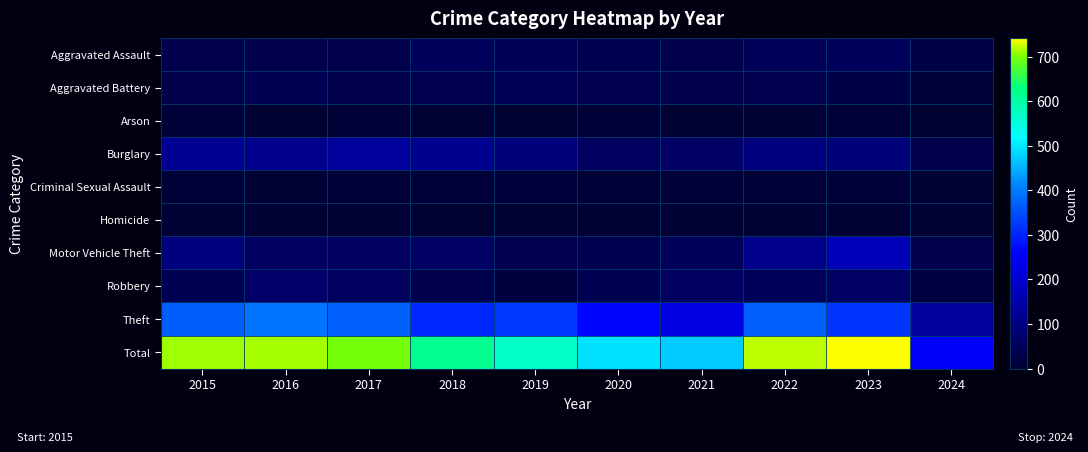

Reading left to right, extract all data points from this chart.

Aggravated Assault: 2015=32	2016=32	2017=32	2018=50	2019=43	2020=39	2021=32	2022=48	2023=50	2024=24
Aggravated Battery: 2015=31	2016=41	2017=32	2018=37	2019=44	2020=35	2021=31	2022=36	2023=30	2024=10
Arson: 2015=9	2016=1	2017=5	2018=2	2019=1	2020=6	2021=0	2022=2	2023=5	2024=0
Burglary: 2015=123	2016=113	2017=133	2018=117	2019=92	2020=55	2021=67	2022=95	2023=91	2024=32
Criminal Sexual Assault: 2015=9	2016=3	2017=7	2018=9	2019=11	2020=6	2021=10	2022=7	2023=9	2024=3
Homicide: 2015=3	2016=2	2017=2	2018=0	2019=0	2020=4	2021=2	2022=2	2023=3	2024=1
Motor Vehicle Theft: 2015=96	2016=59	2017=59	2018=63	2019=35	2020=40	2021=49	2022=110	2023=171	2024=32
Robbery: 2015=41	2016=69	2017=55	2018=33	2019=17	2020=40	2021=59	2022=50	2023=61	2024=18
Theft: 2015=369	2016=394	2017=372	2018=305	2019=325	2020=266	2021=224	2022=372	2023=321	2024=131
Total: 2015=713	2016=714	2017=697	2018=616	2019=568	2020=491	2021=474	2022=722	2023=741	2024=251